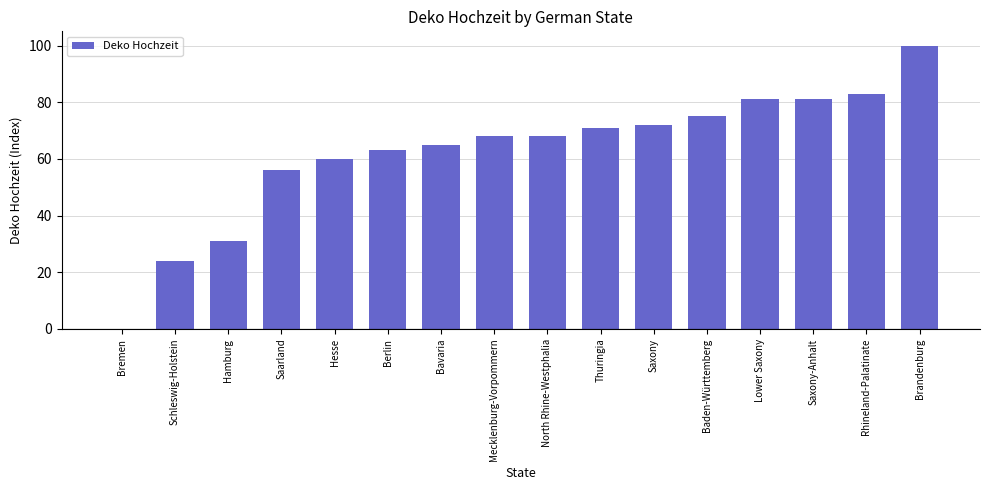

What is the sum of the values at Saxony-Anhalt and Brandenburg?

181